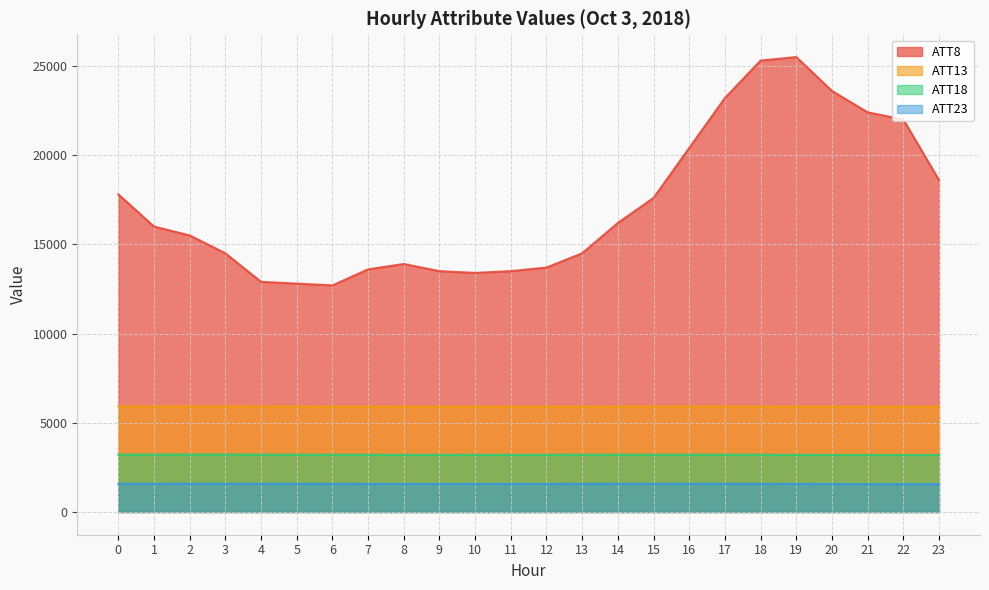

What is the difference between the maximum and minimum values in the ATT8 series?

12800.0